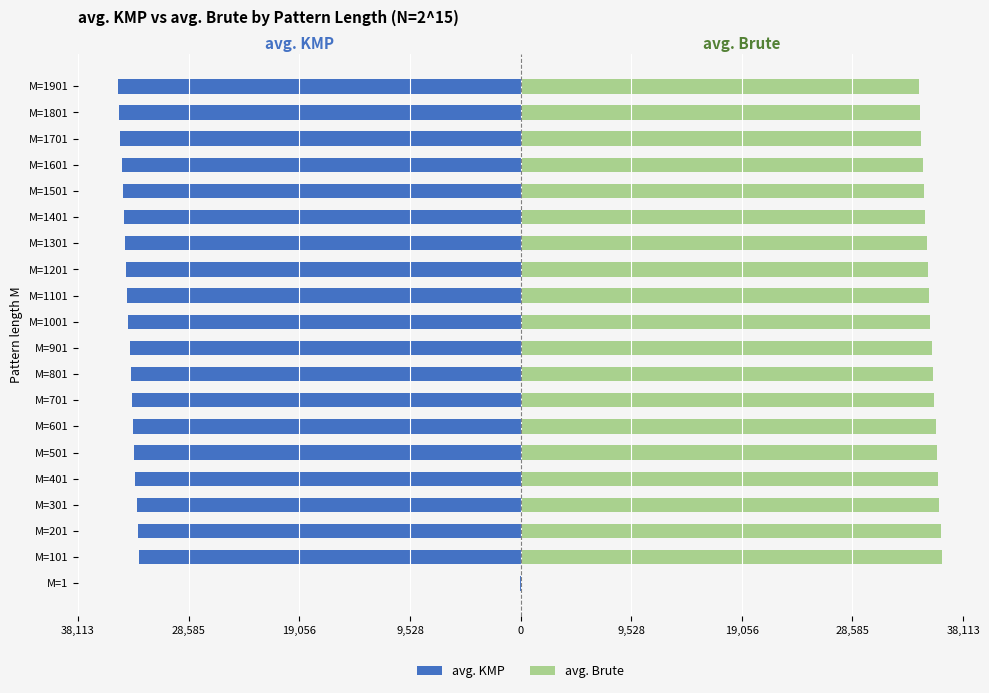

Which series has the largest total across all categories?

avg. Brute